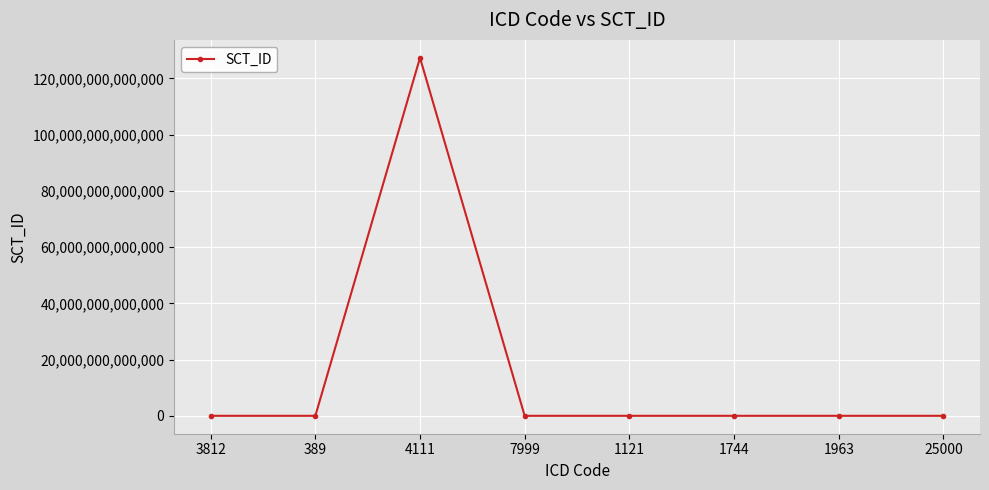

At which category does the data reach its first local peak?

4111